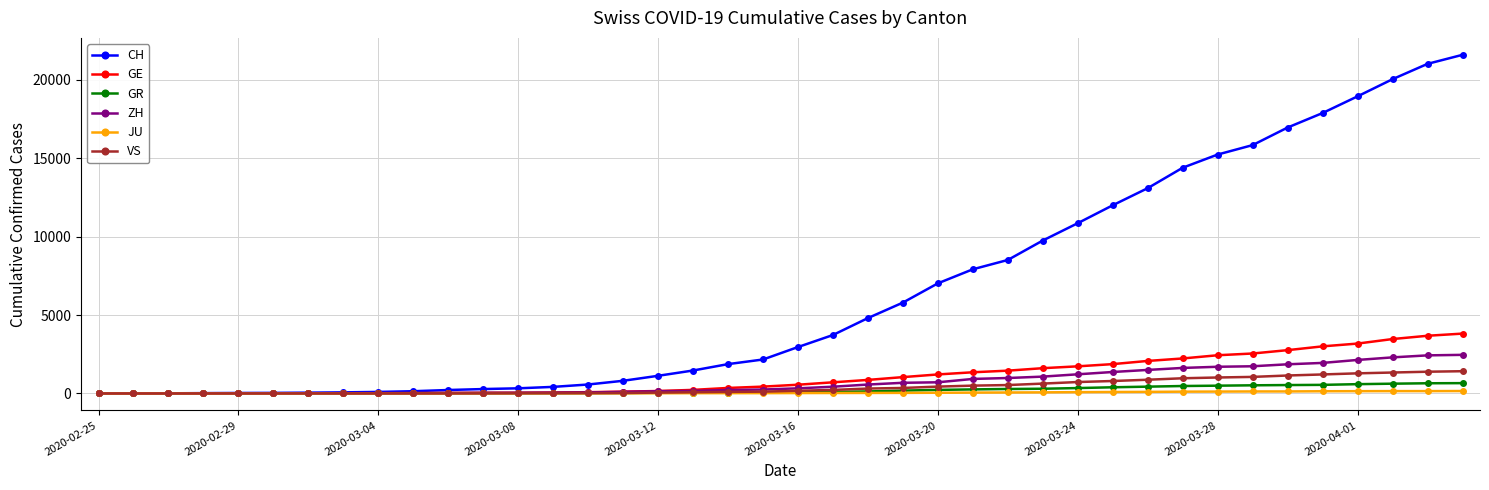

What is the difference between the second highest and minimum values in the GE series?

3678